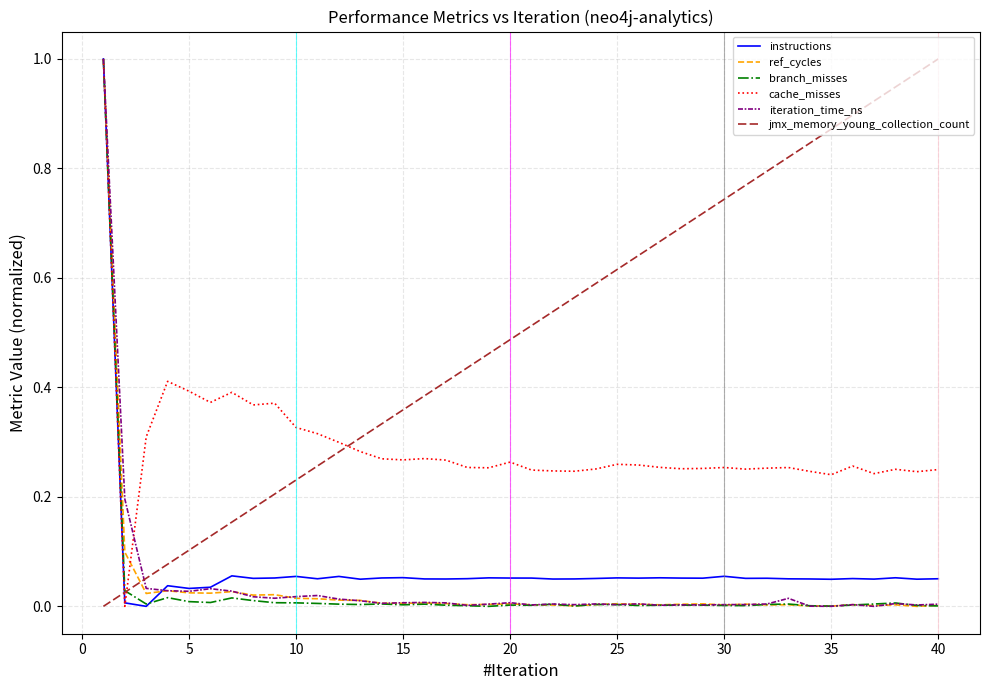

Which series has the largest total across all categories?

jmx_memory_young_collection_count